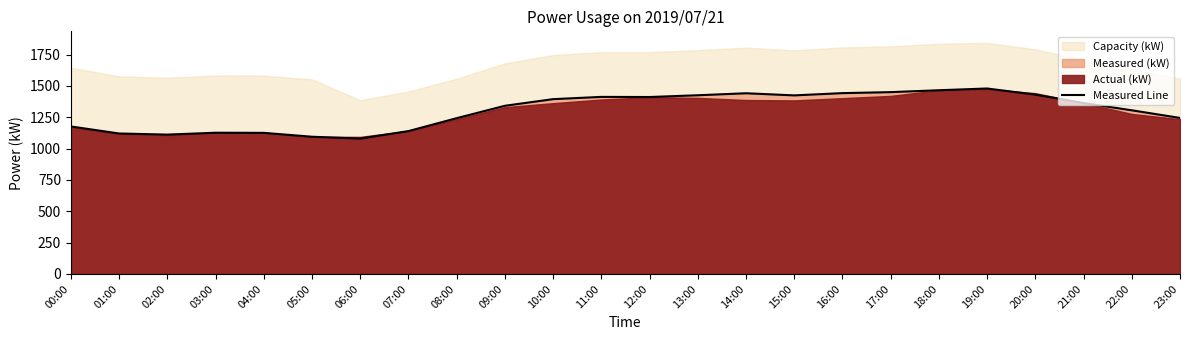

Reading right to left, extract all data points from this chart.

1245	1306	1364	1431	1480	1466	1451	1443	1425	1442	1426	1412	1413	1395	1342	1243	1140	1080	1095	1126	1127	1112	1121	1177